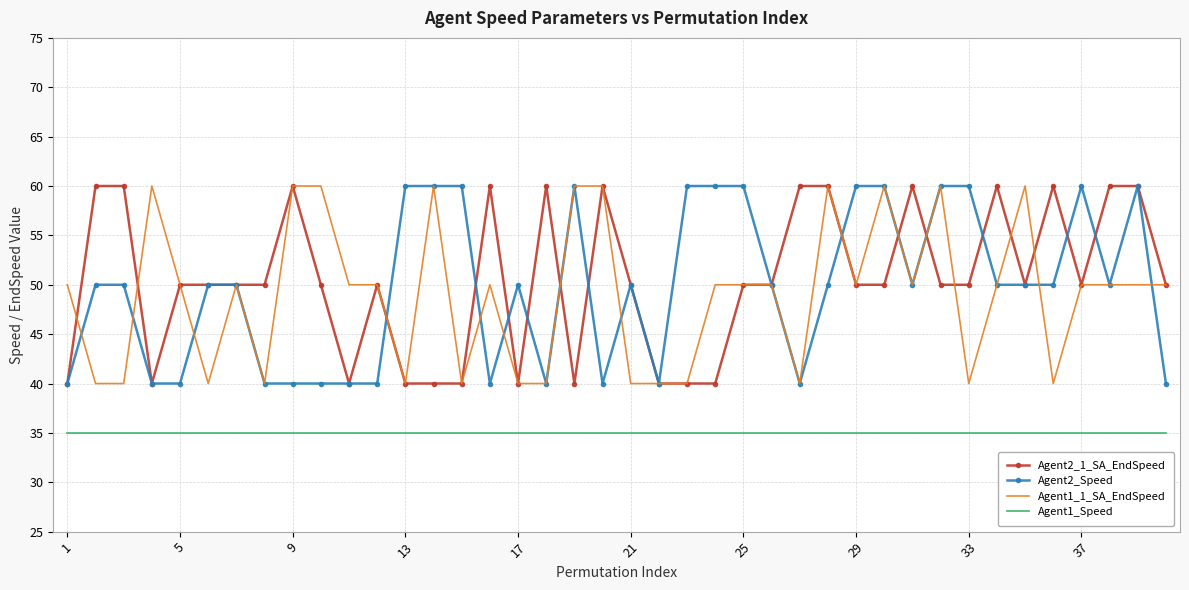

True or false: Agent1_Speed and Agent1_1_SA_EndSpeed cross at least once.

False